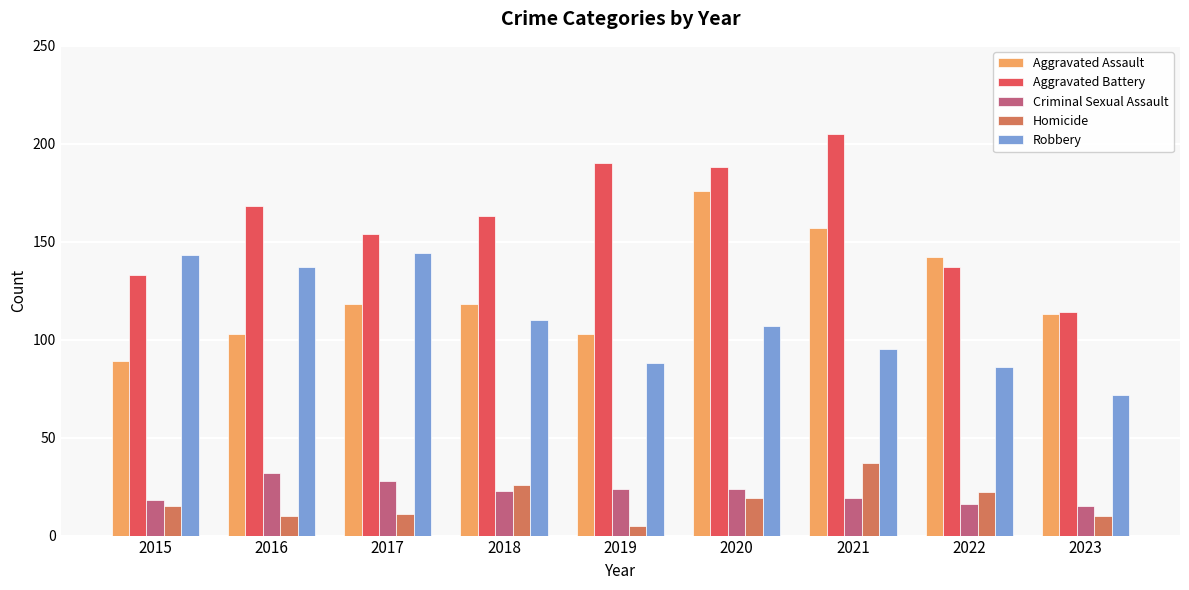

How many values in the Homicide series are below 15?

4